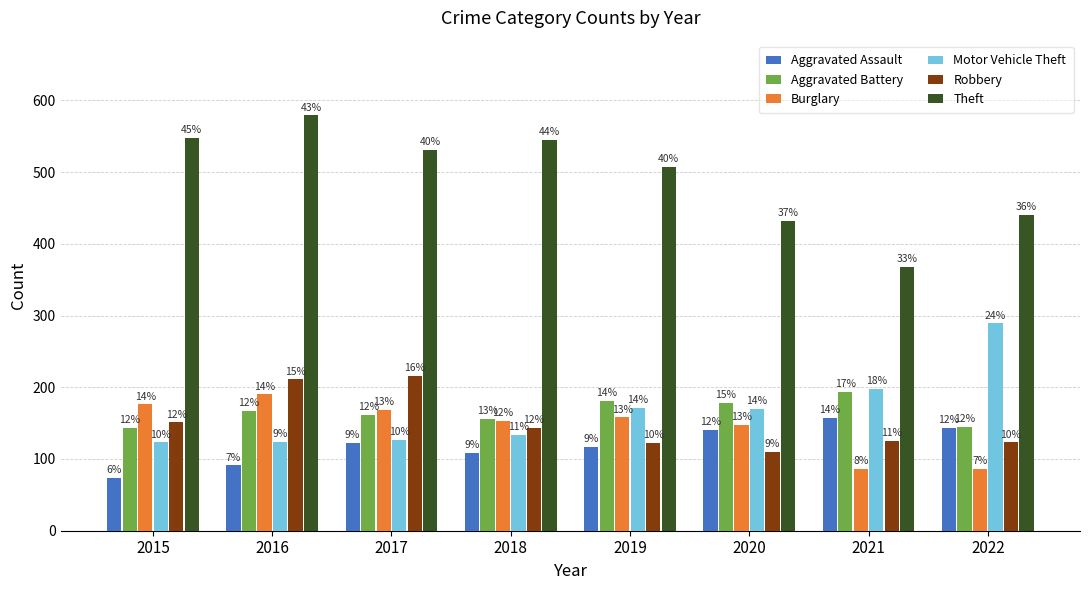

What are all the series names shown in the legend?

Aggravated Assault, Aggravated Battery, Burglary, Motor Vehicle Theft, Robbery, Theft